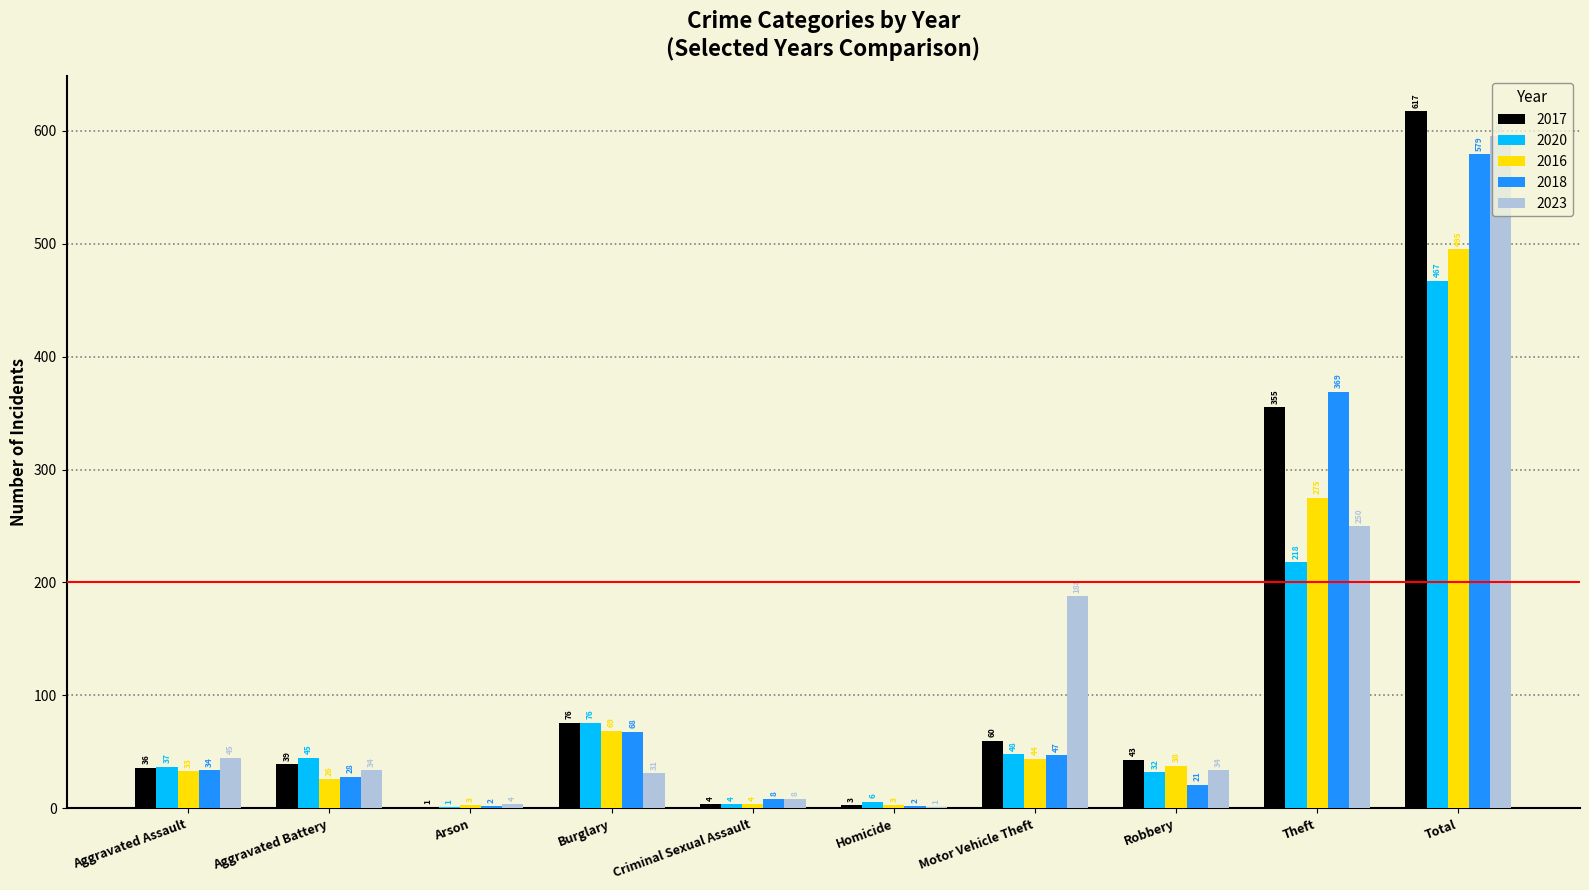

The 2017 series shows 4 at Criminal Sexual Assault. True or false?

True